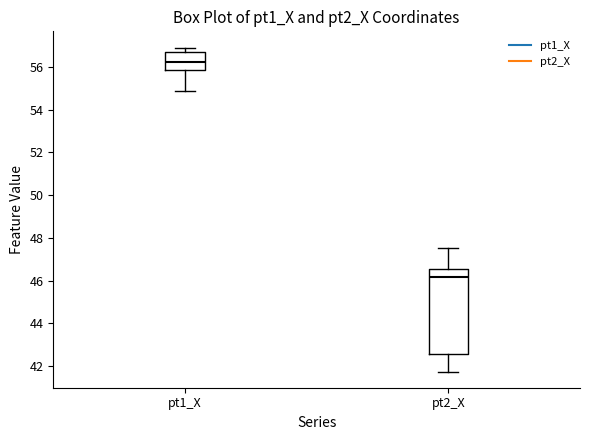

Reading left to right, transcribe this box plot: for each box, give where its median line is, the range the box spans, and where its two whiskers end, as read against the y-axis. The values are not printed on the chart, so give them approximately, as read against the axis.

pt1_X: median 56.2, box 55.8 to 56.6, whiskers 54.8 to 56.8
pt2_X: median 46.2, box 42.6 to 46.6, whiskers 41.8 to 47.6